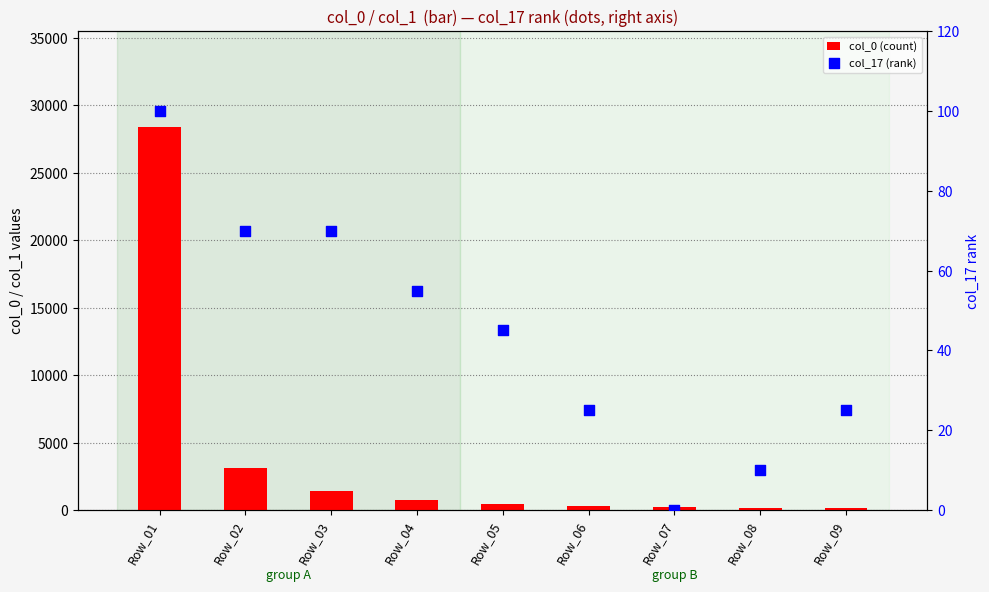

At how many categories does at least one series exceed 7801?

1